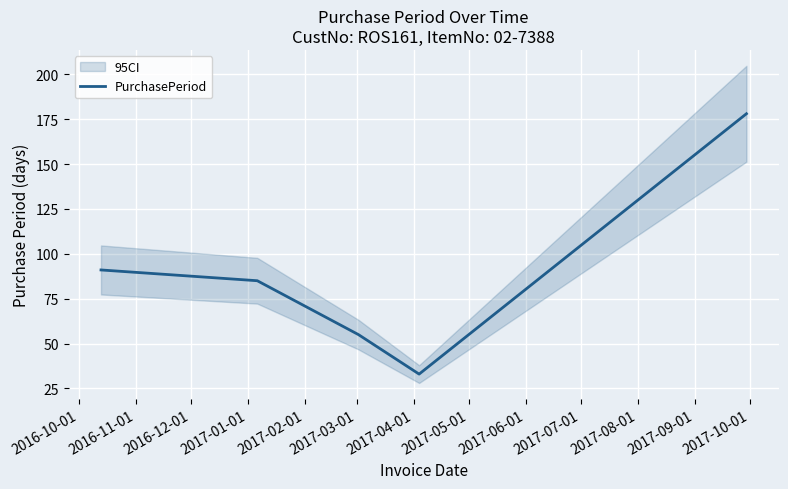

Reading left to right, list all the values displayed in this chart.

91	85	55	33	178